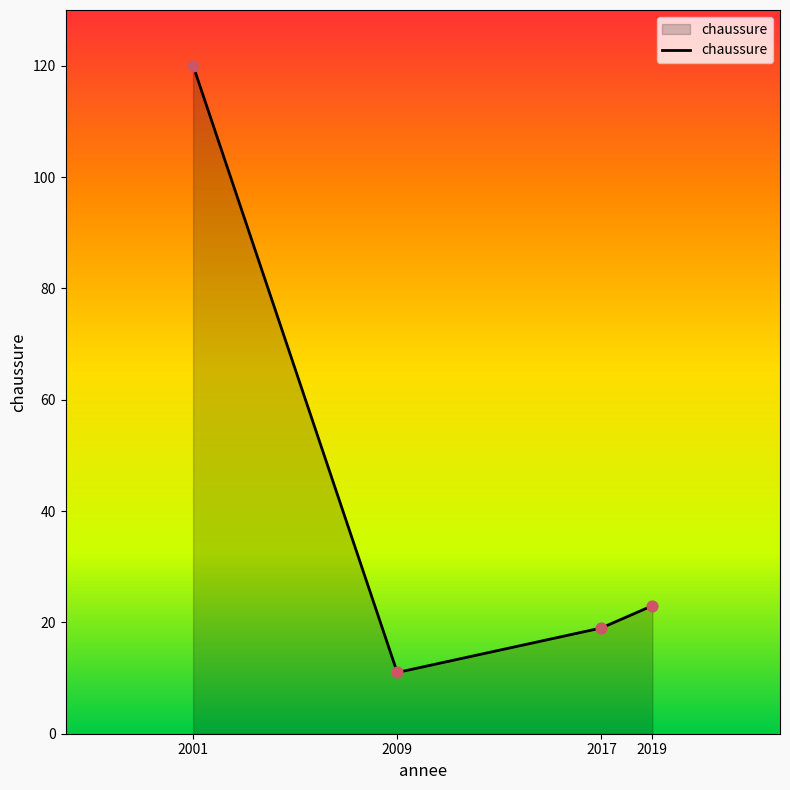

What is the ratio of the value at 2017 to the value at 2009?

1.7